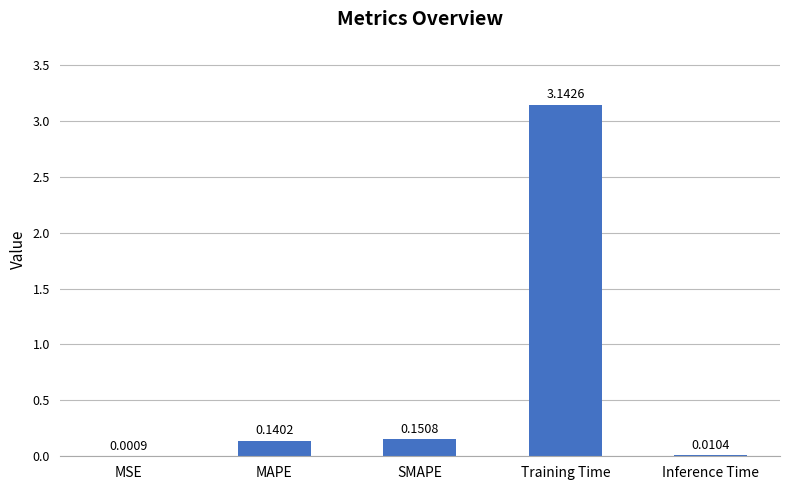

Are the bars grouped side by side (vs. stacked)?

No